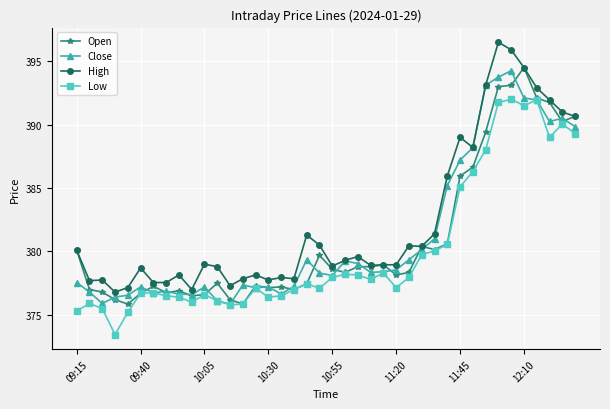

Which series has the widest spread of values?

High